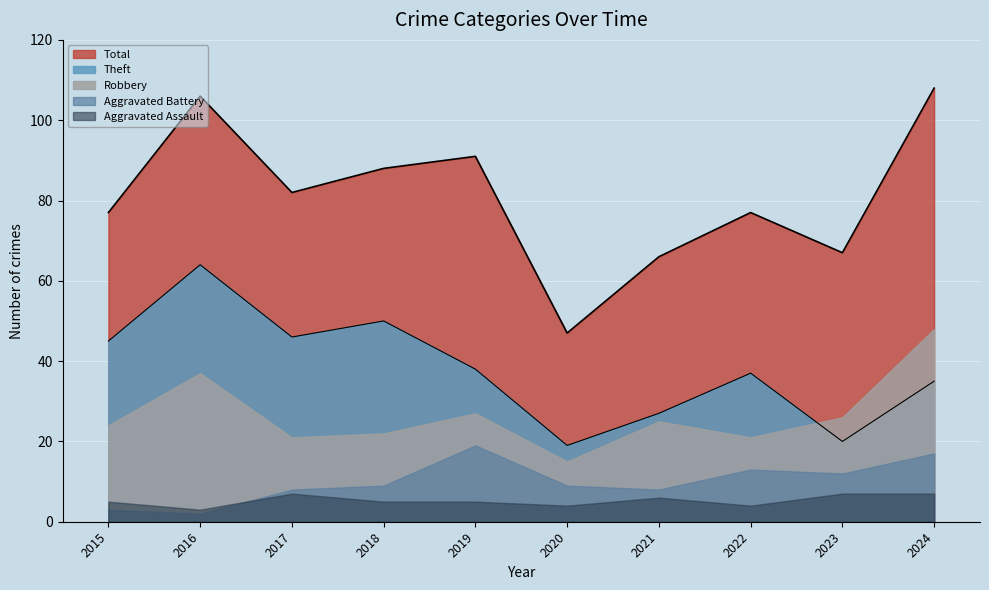

Is the value of Robbery at 2019 greater than the value of Aggravated Battery at 2018?

Yes